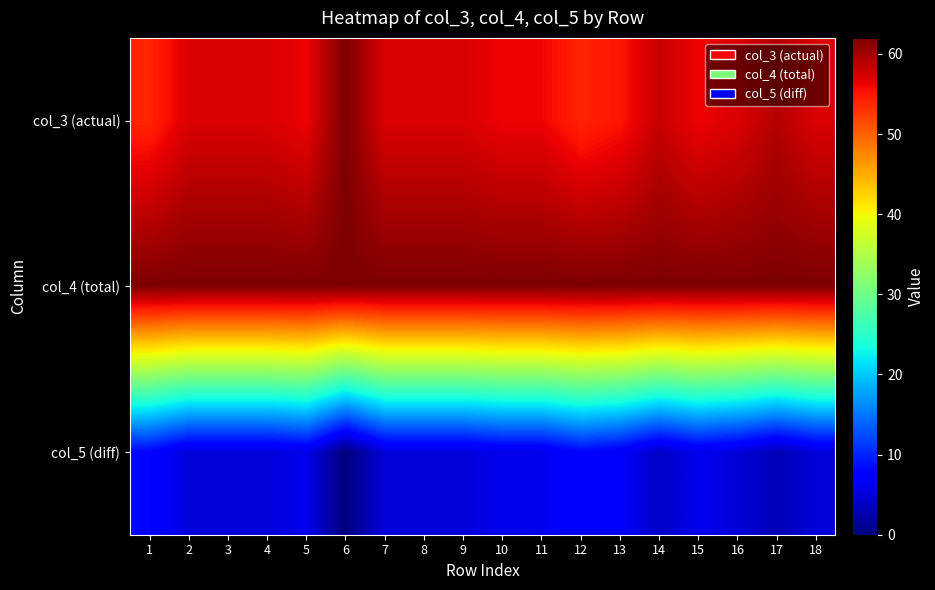

Which series has the largest range (max minus min)?

col_3 (actual)